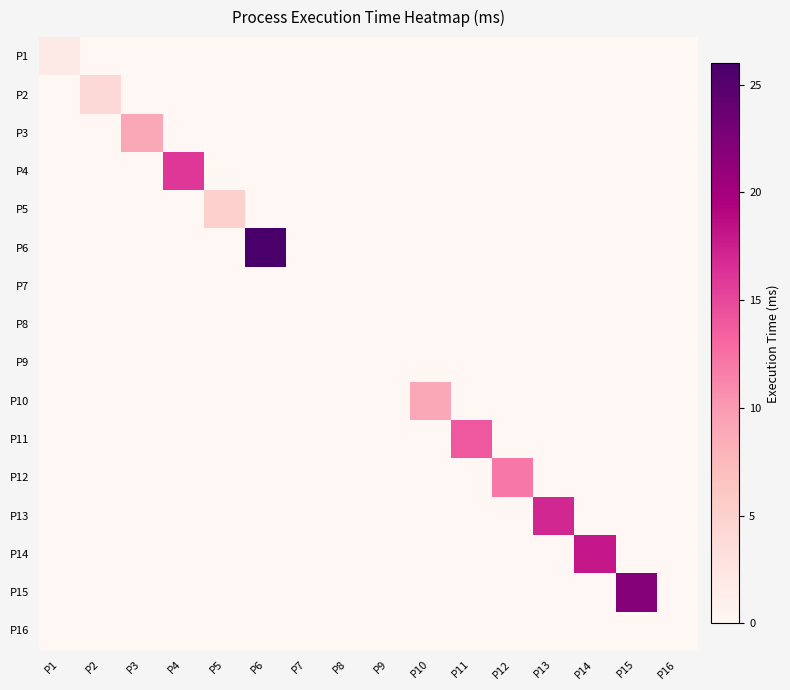

Rank the series at P15 from highest to lowest value.

P15, P1, P2, P3, P4, P5, P6, P7, P8, P9, P10, P11, P12, P13, P14, P16